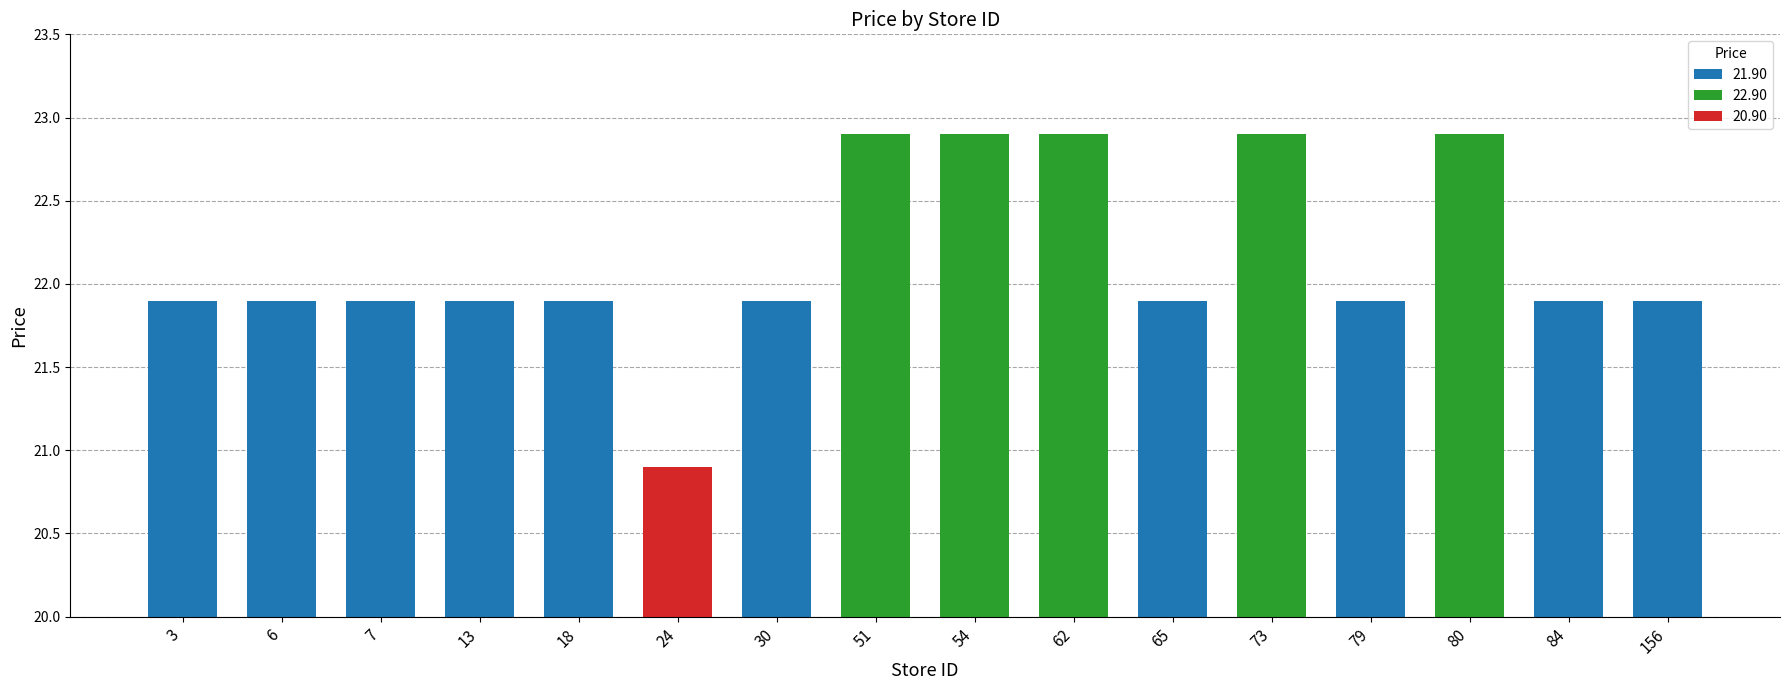

What is the change in value from 73 to 156?

-1.0